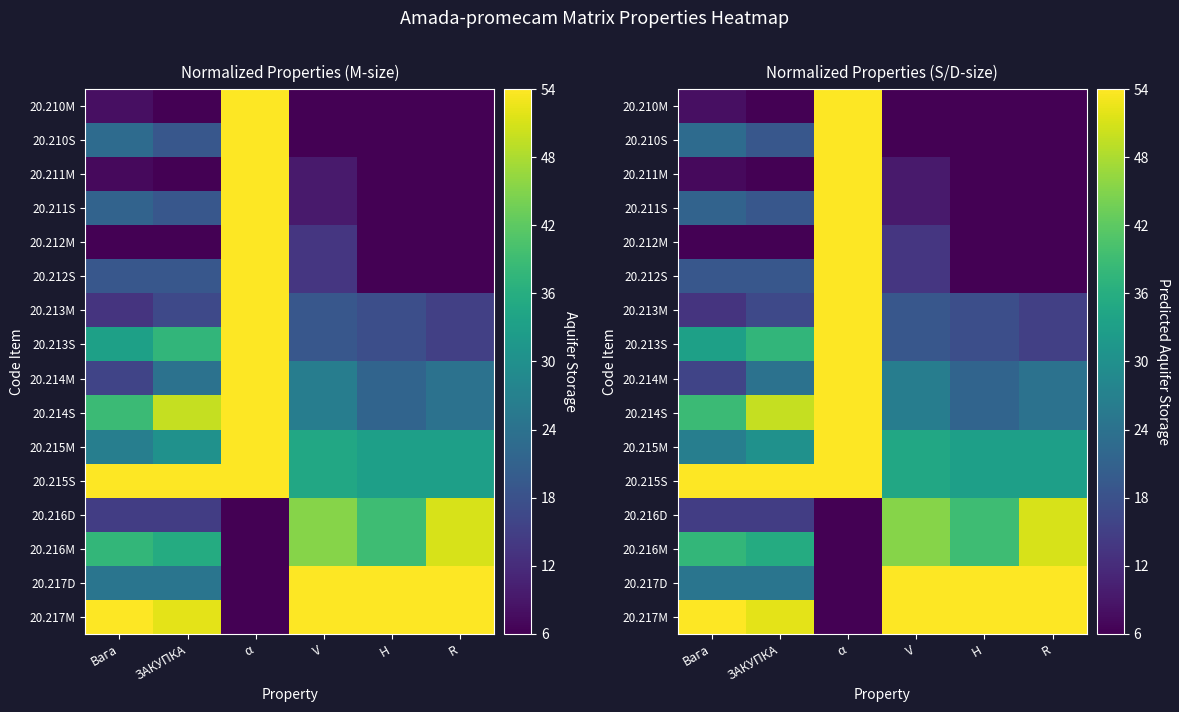

What is the difference between the 20.214M values at R and V?

2.2